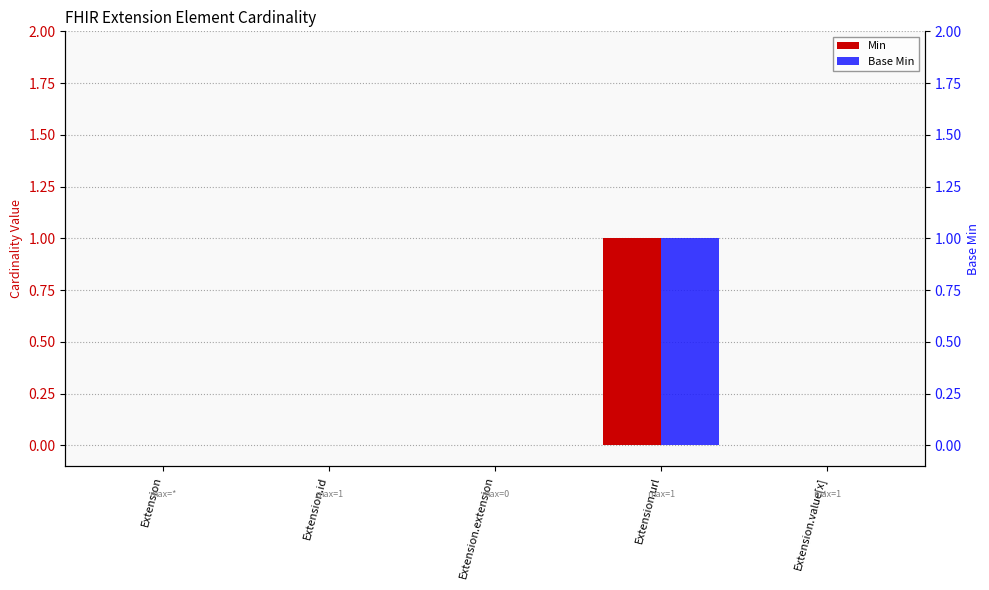

Reading left to right, what are all the values shown in this chart?

Min: 0	0	0	1	0
Base Min: 0	0	0	1	0